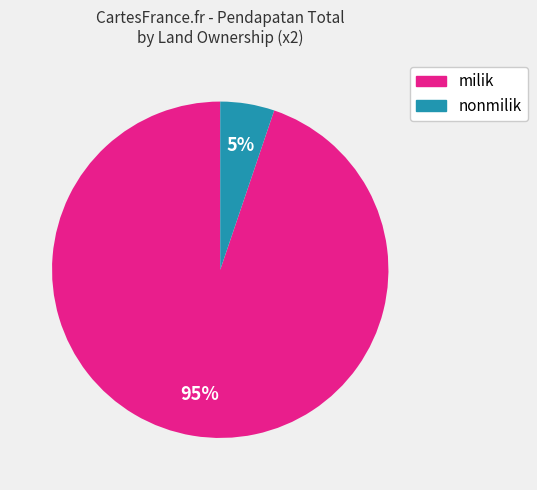

Is the sum of milik and nonmilik greater than half?

Yes